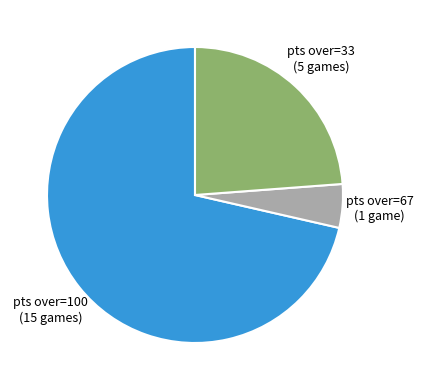

Which category has the biggest portion of the pie?

pts over=100 (15 games)